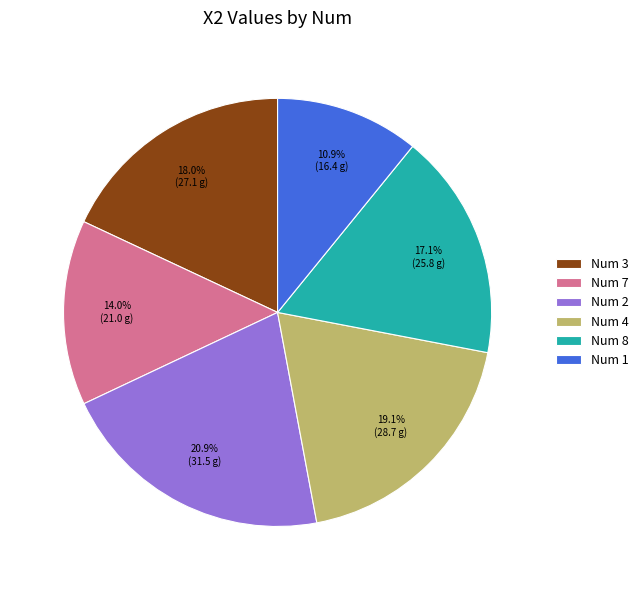

Rank the categories by value from highest to lowest.

Num 2, Num 4, Num 3, Num 8, Num 7, Num 1